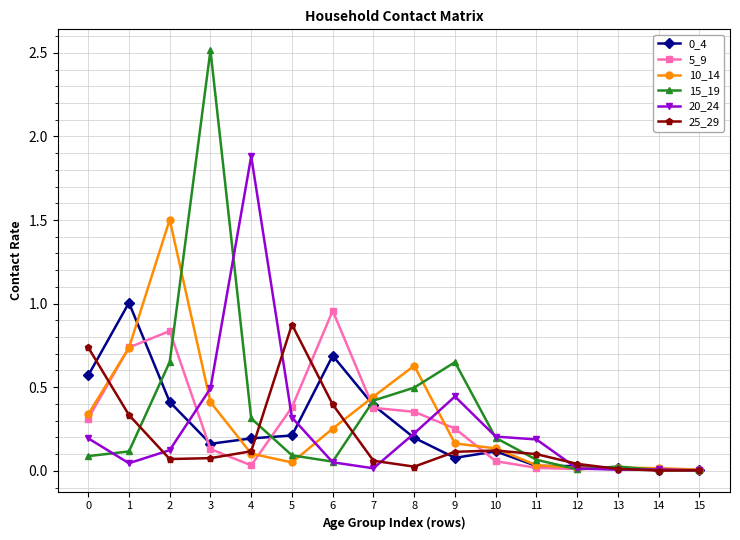

Is the value of 25_29 at 9 greater than the value of 20_24 at 8?

No